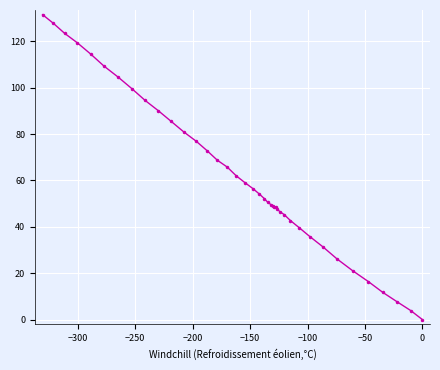

What is the greatest value displayed?

131.5